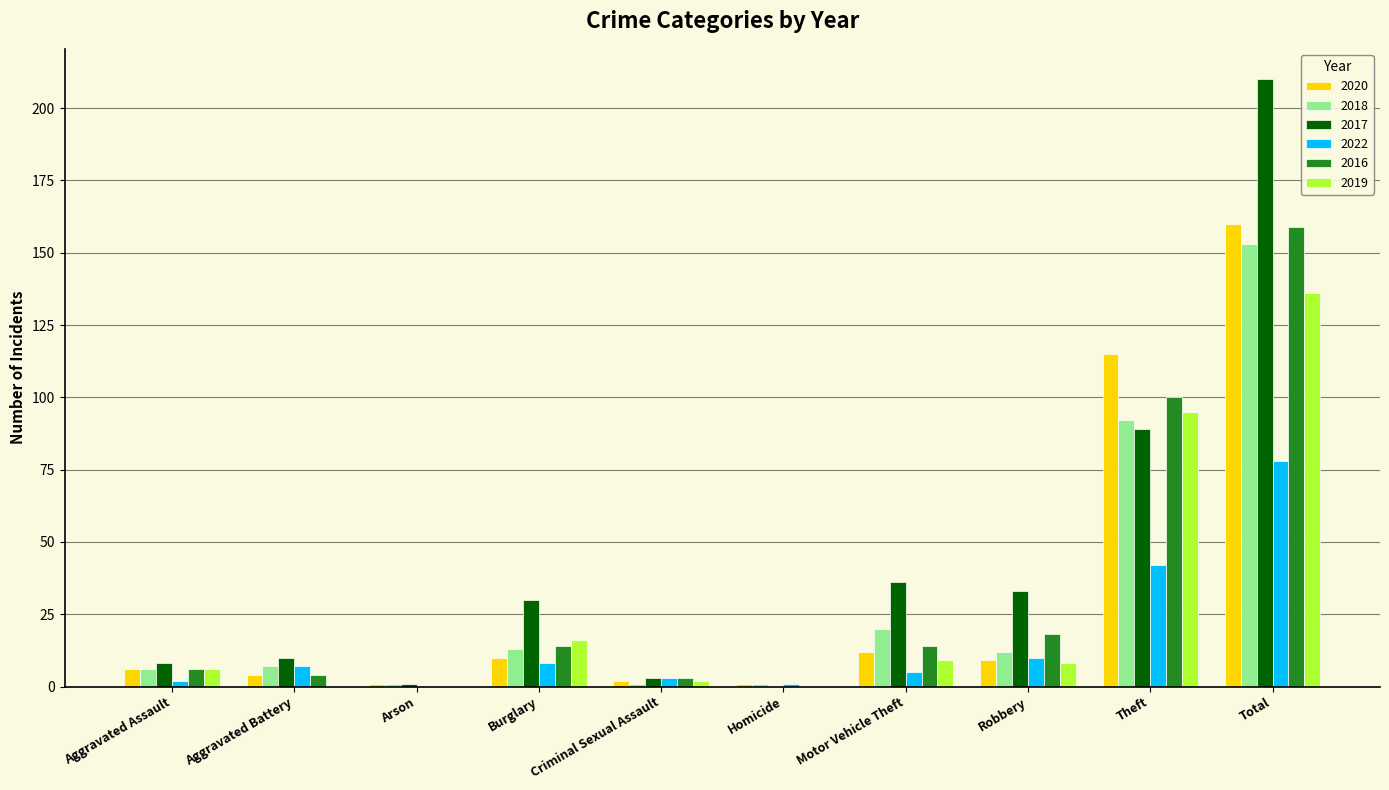

What is the average value of the 2016 series?

32